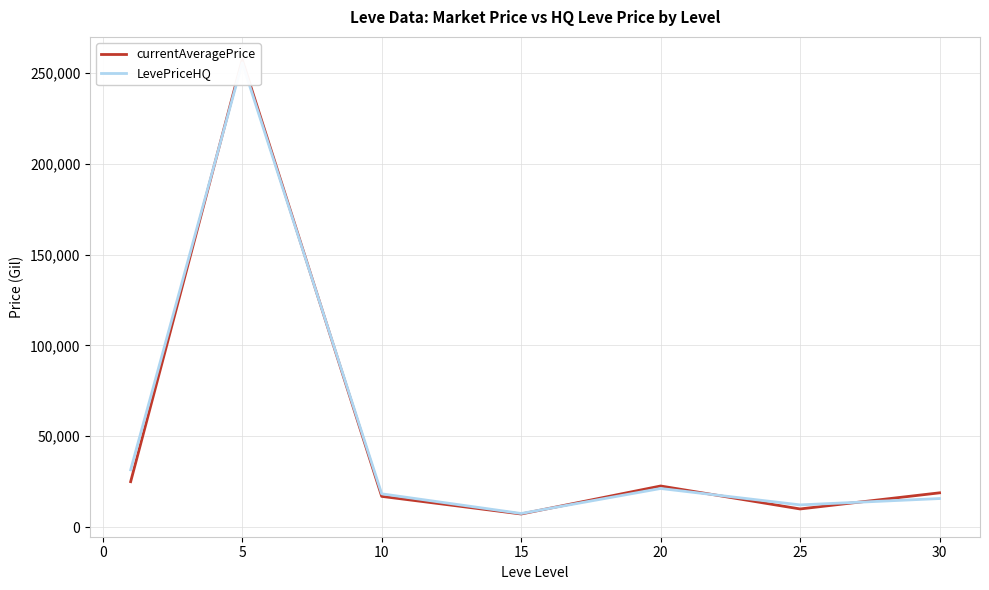

What is the difference between the maximum and minimum values in the LevePriceHQ series?

248166.9